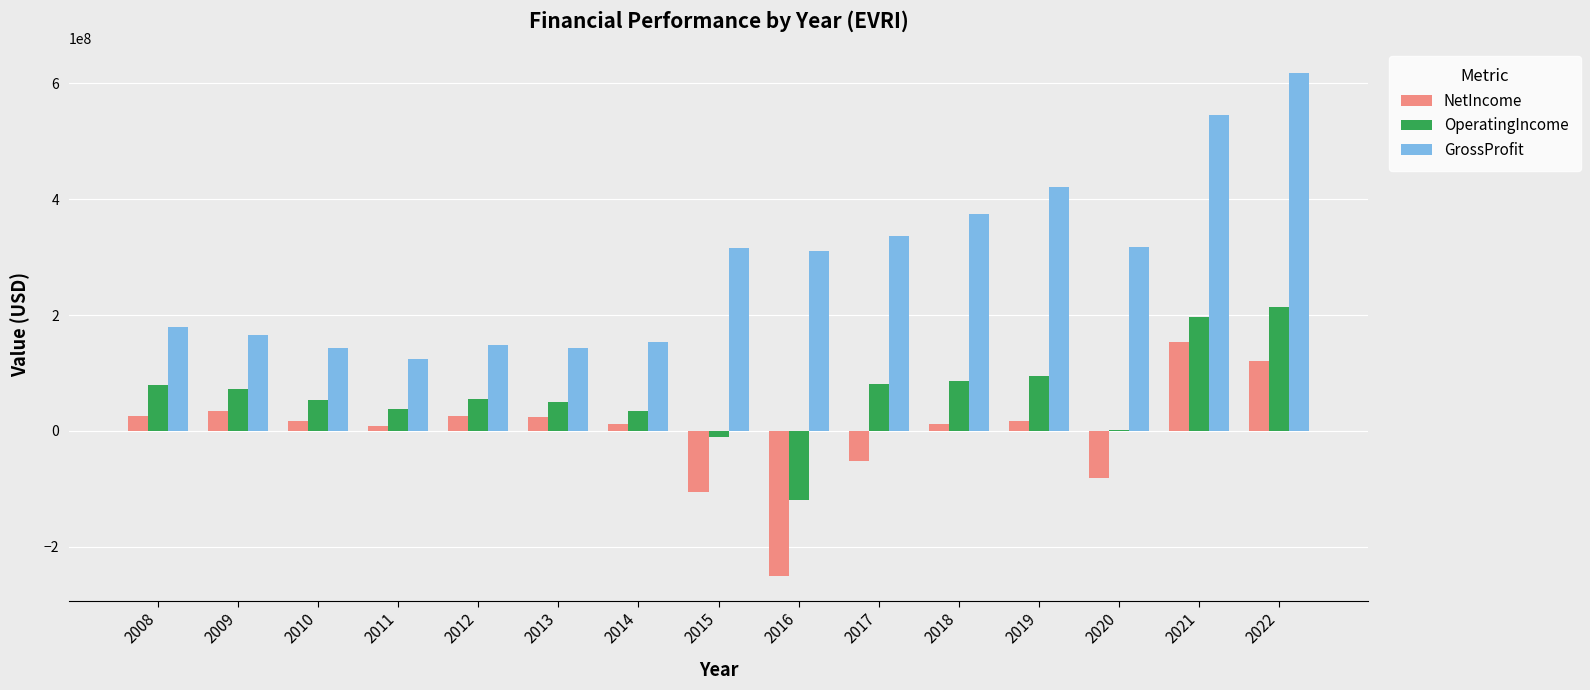

Is the value of OperatingIncome at 2014 greater than the value of NetIncome at 2022?

No